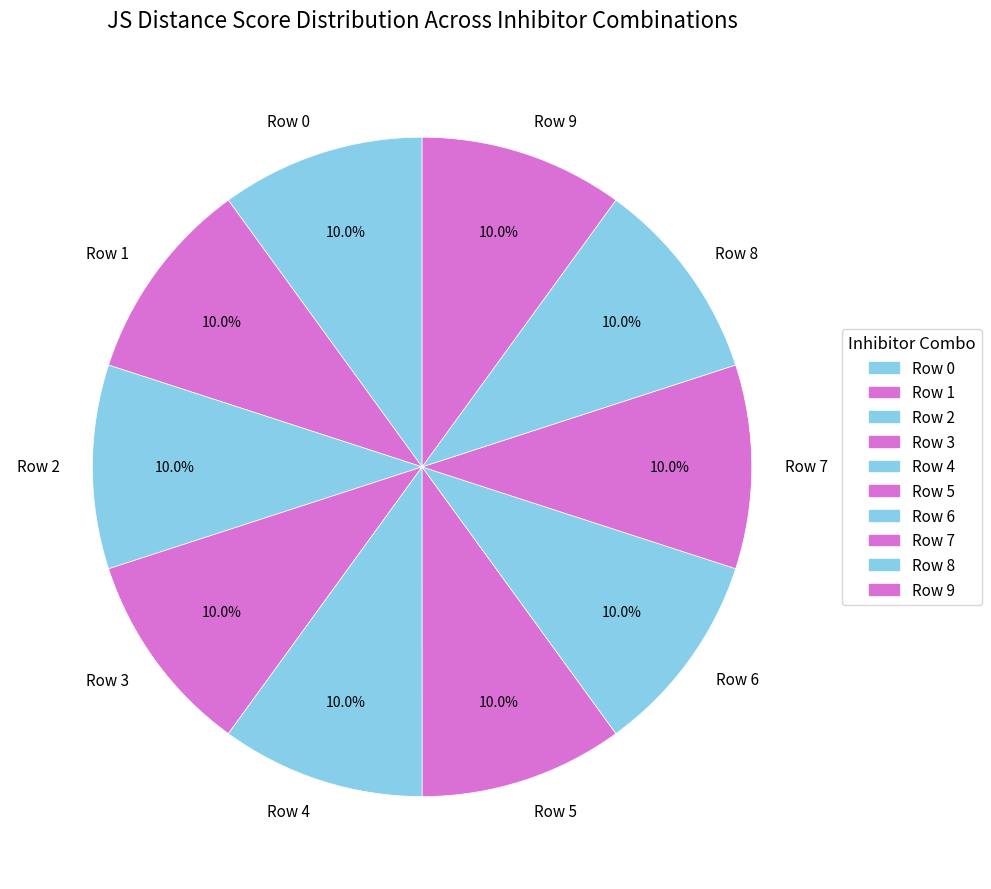

Does any single category account for the majority?

No